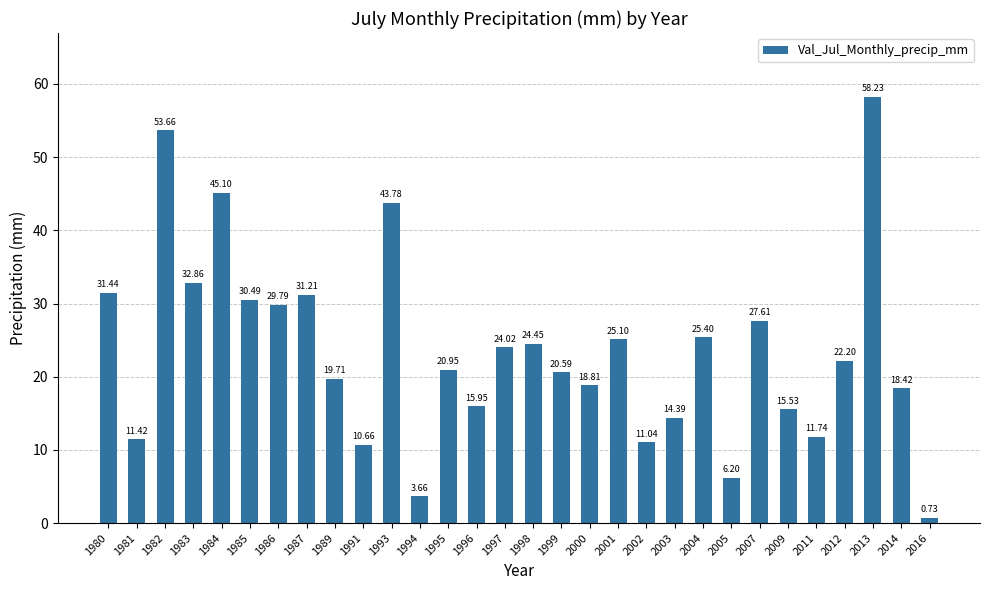

Are the bars grouped side by side (vs. stacked)?

No